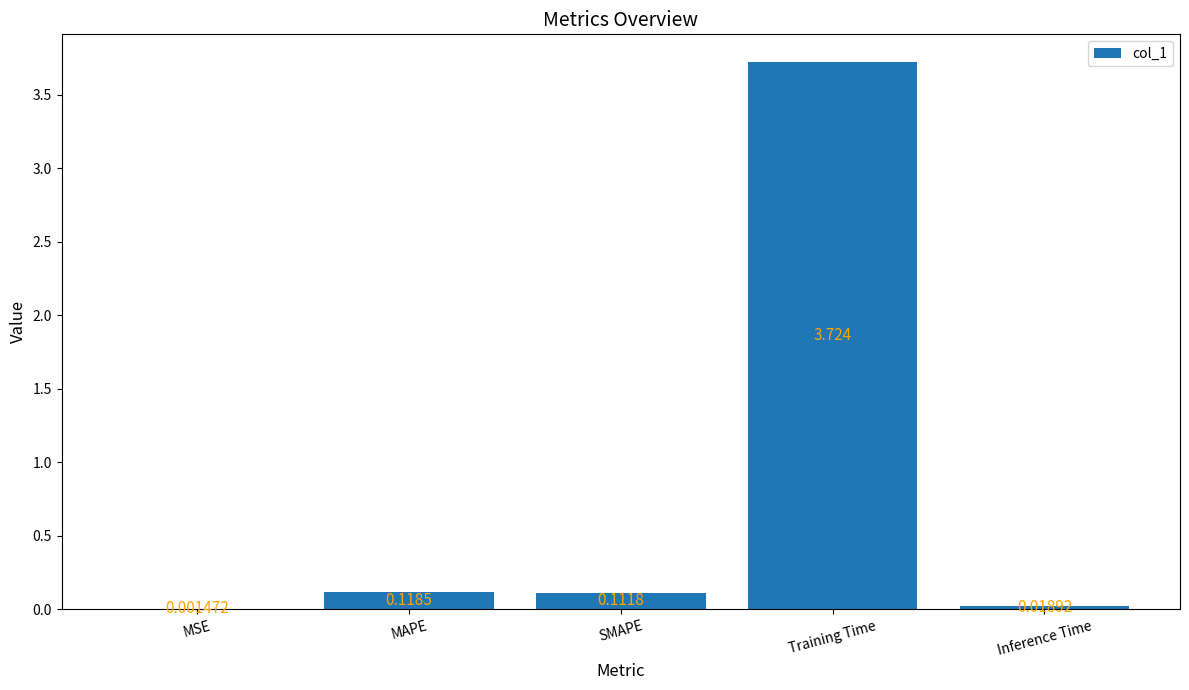

At which category does the chart reach its peak across all series?

Training Time